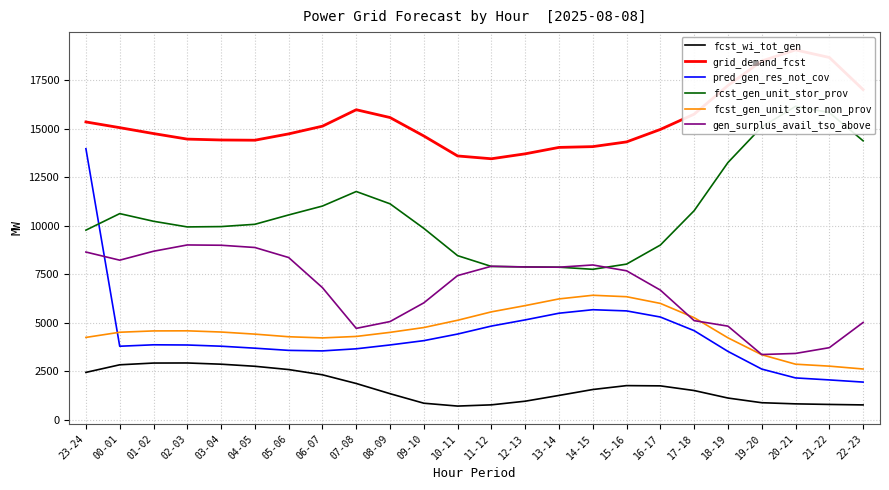

How many data points in fcst_gen_unit_stor_prov are less than 10236?

12